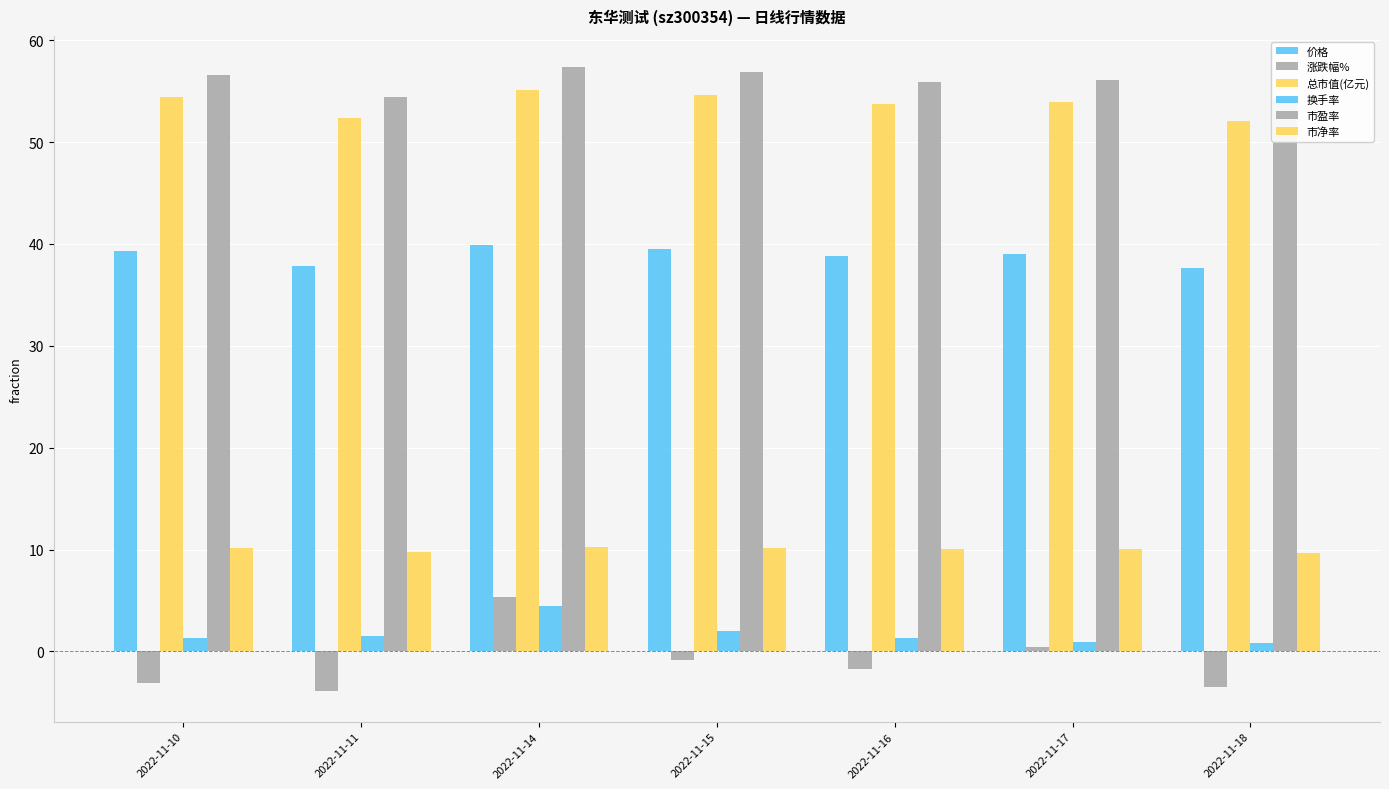

Between 2022-11-10 and 2022-11-14, which is larger?

2022-11-14